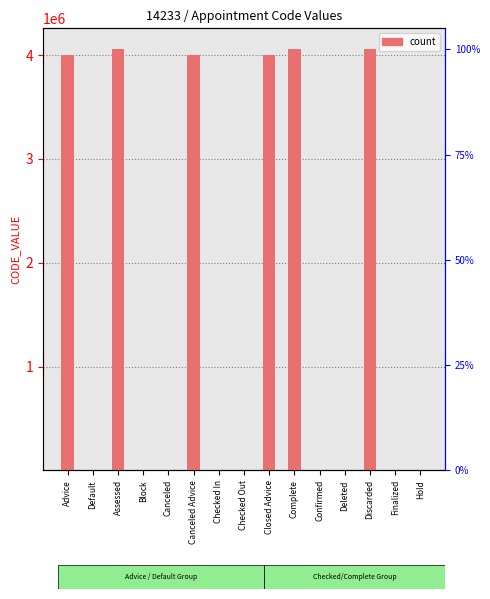

What is the average value?

1614418